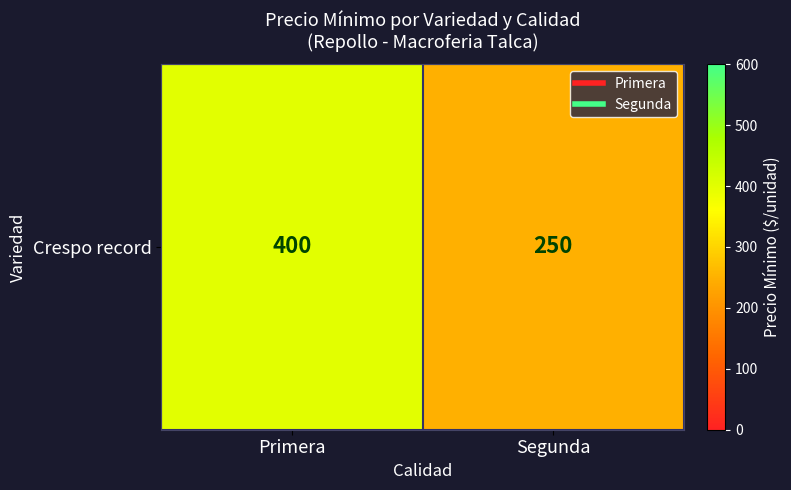

What is the average value?

325